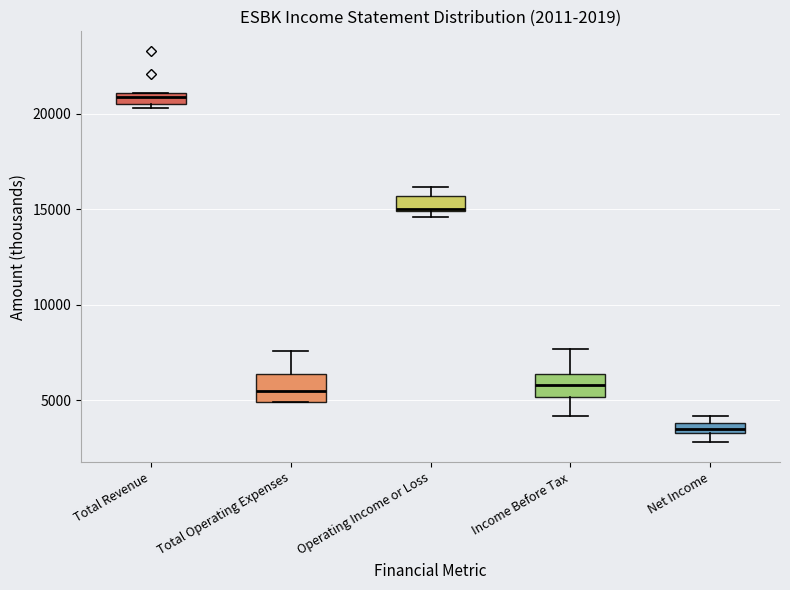

Which box has the lowest median line?

Net Income